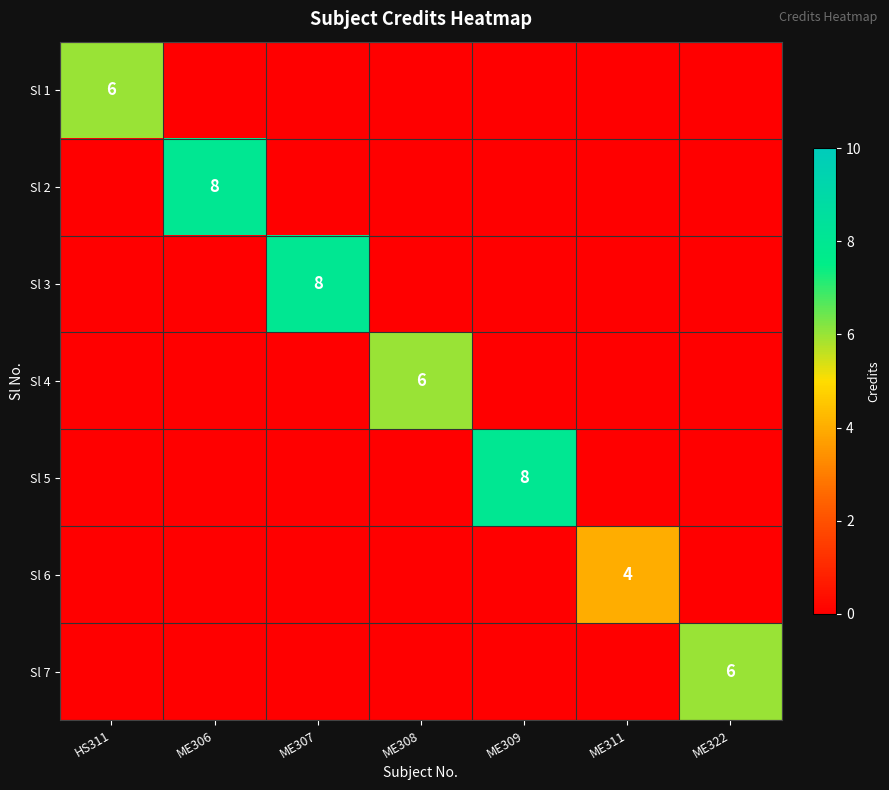

Is it true that Sl 3 equals 8 at ME307?

True